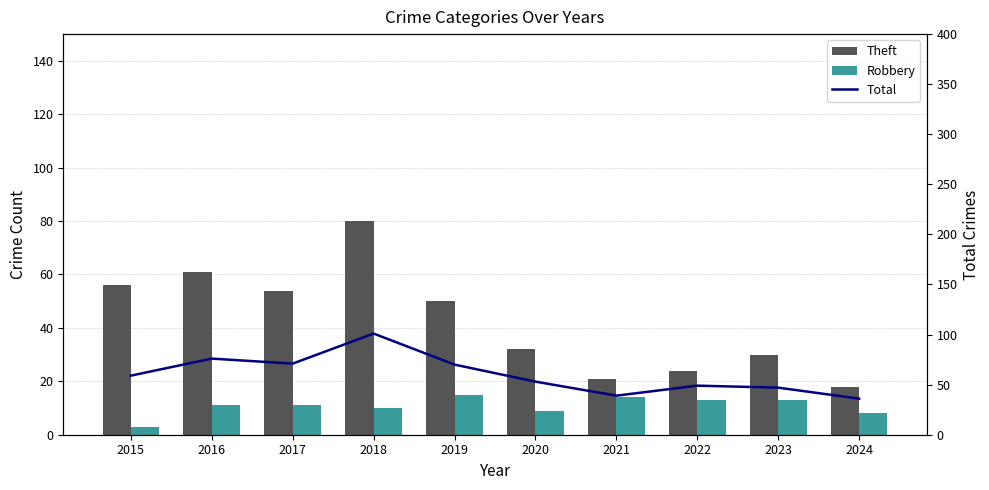

Rank the series by their average value, from highest to lowest.

Total, Theft, Robbery